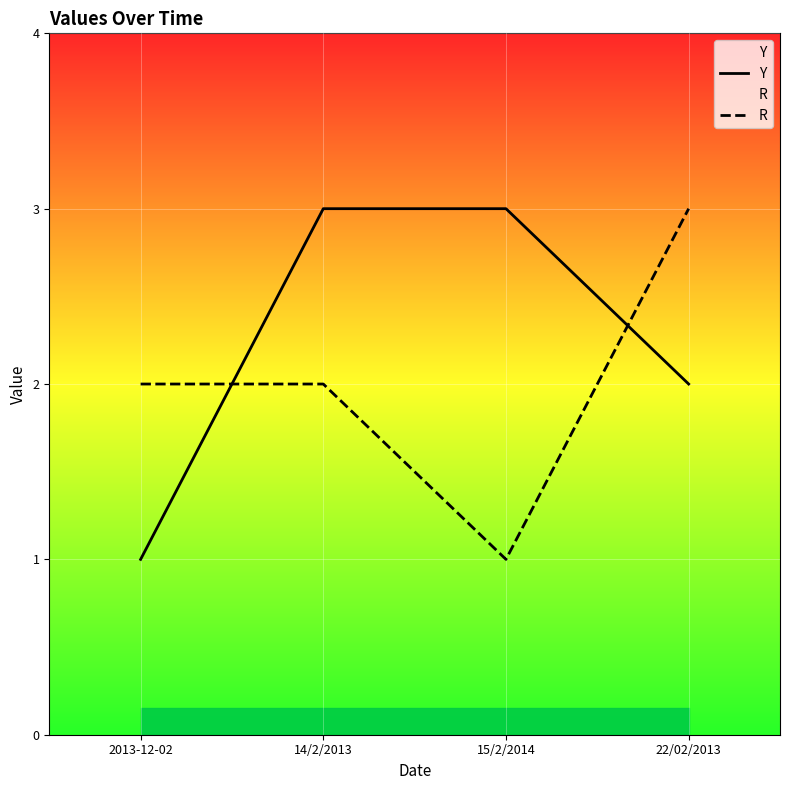

Which has a higher value, 14/2/2013 or 22/02/2013?

14/2/2013